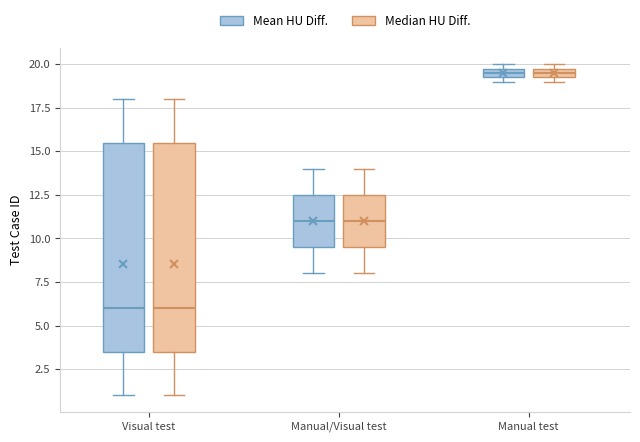

Where does the lower whisker of the box for Visual test (Mean HU Diff.) end on the y-axis? The values are not printed on the chart, so give them approximately, as read against the axis.

1.0